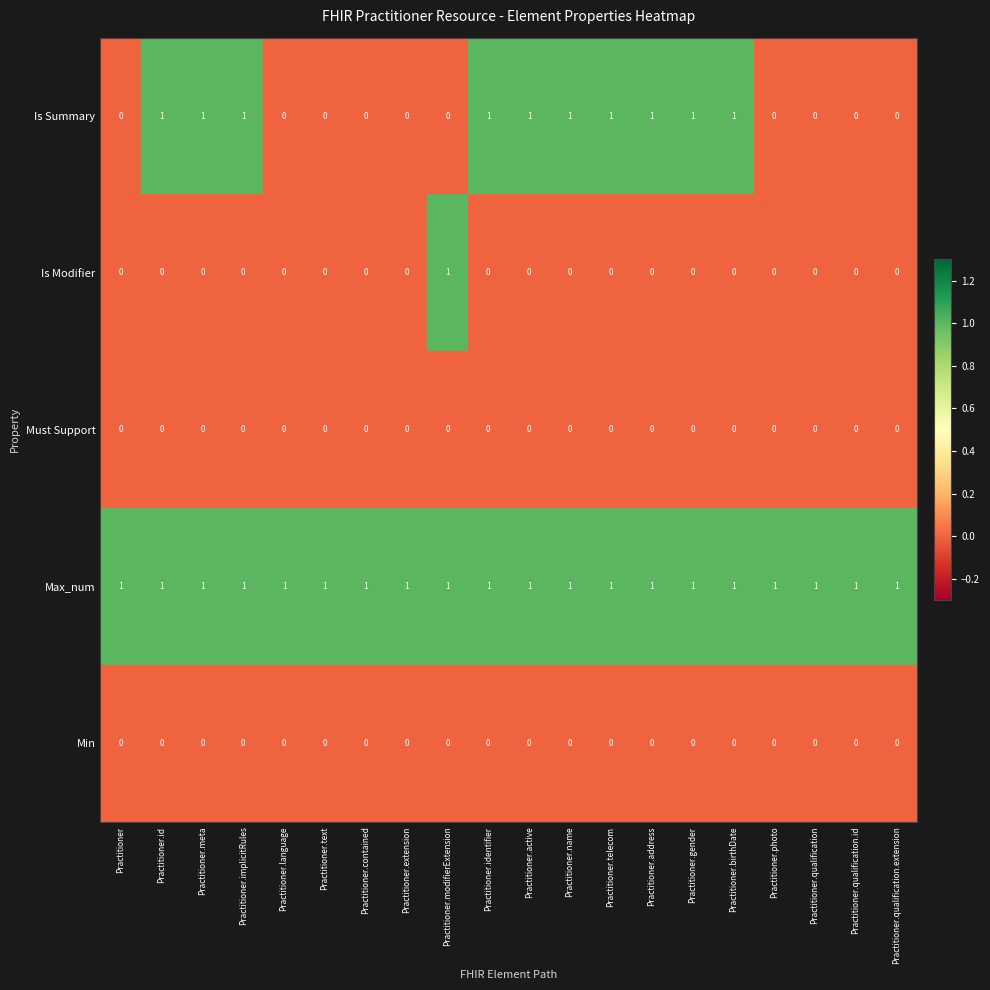

Between Practitioner.active and Practitioner.photo, which series saw the biggest shift?

Is Summary